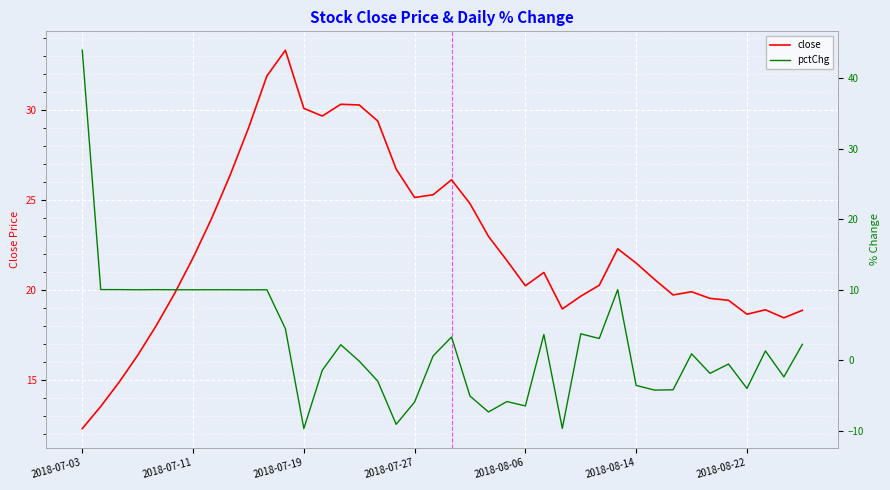

The close series shows 6.0 at 2018-08-06. True or false?

False